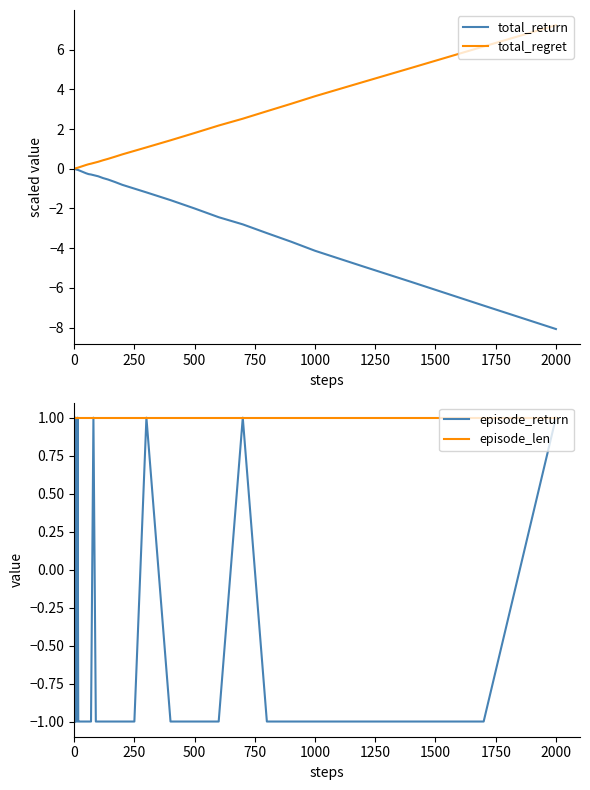

What is the maximum value for total_regret?

7.2